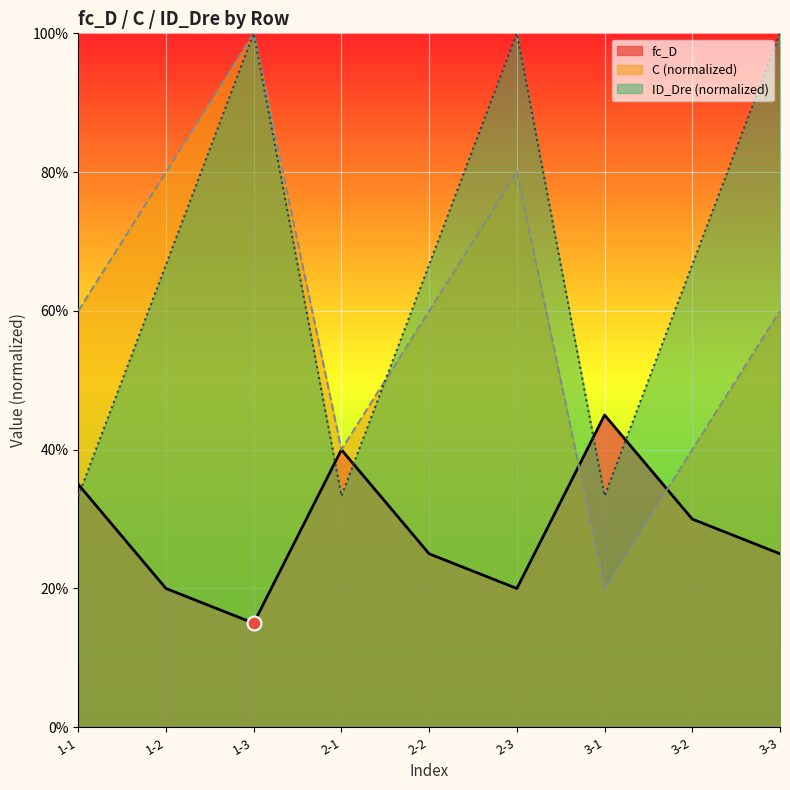

What is the difference between the maximum and minimum values in the fc_D series?

0.3